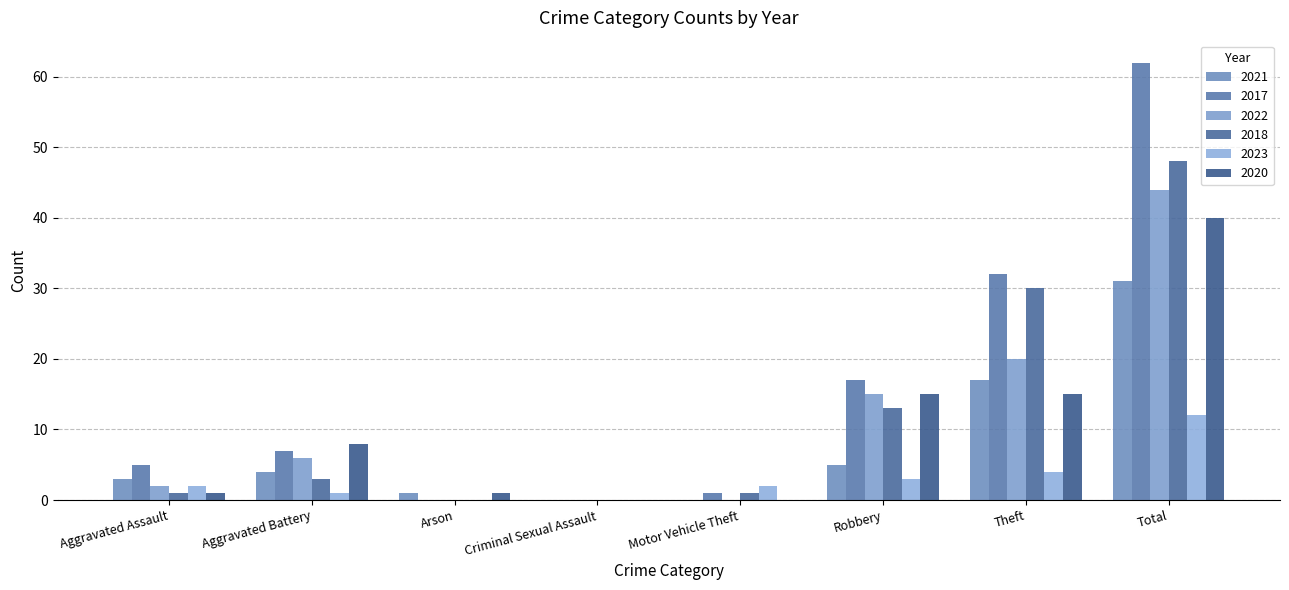

Are the bars grouped side by side (vs. stacked)?

Yes